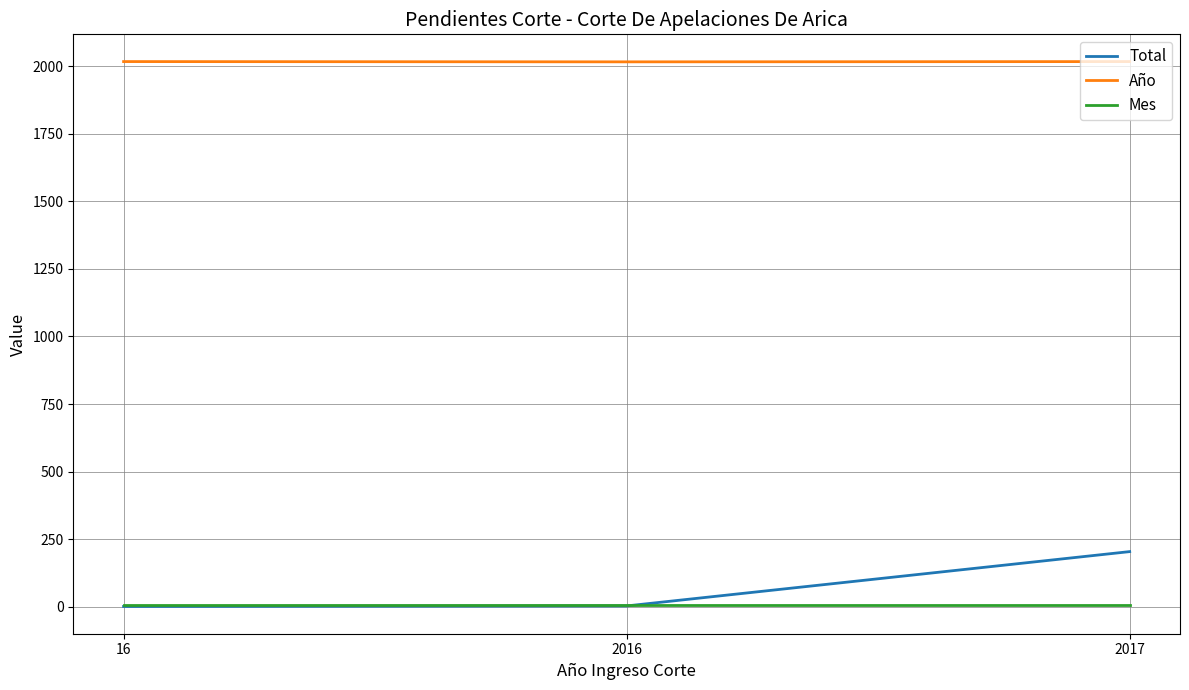

The value of Año at 2017 is 3361. True or false?

False